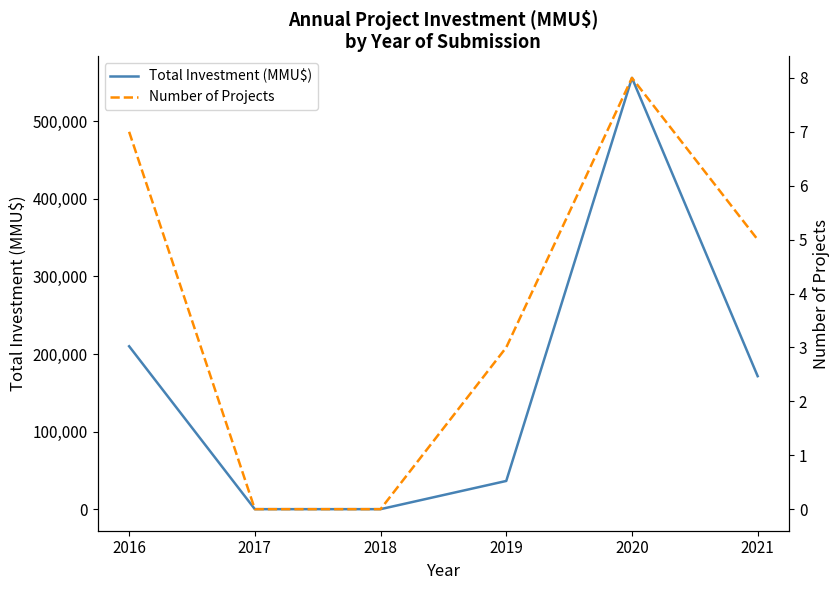

At 2016, list the series in order from smallest to largest.

Number of Projects, Total Investment (MMU$)